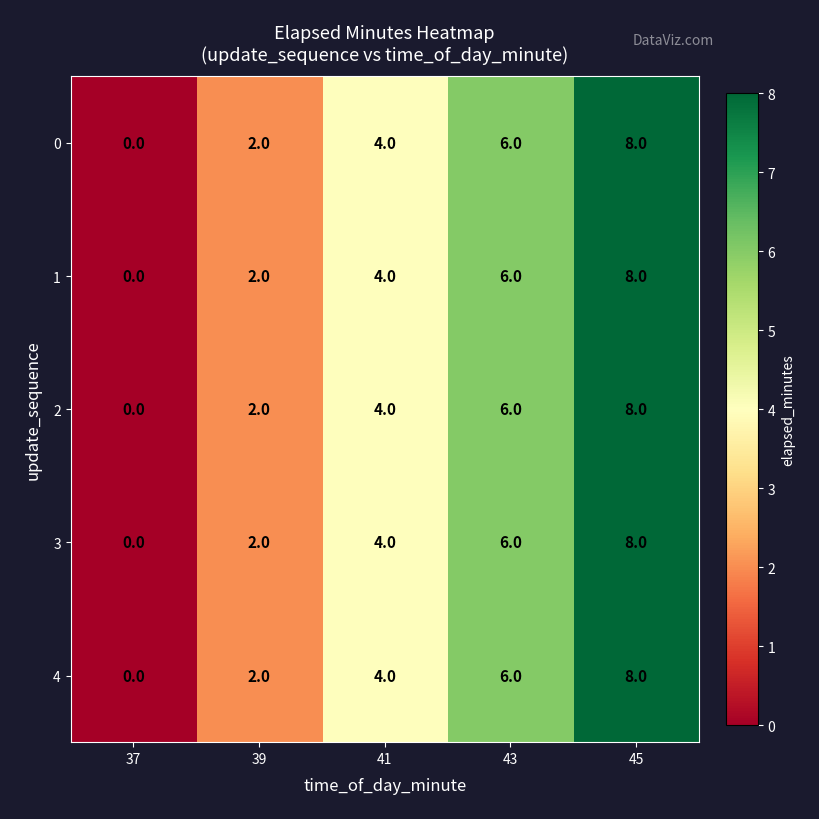

How many 4 values are between 2 and 6?

3